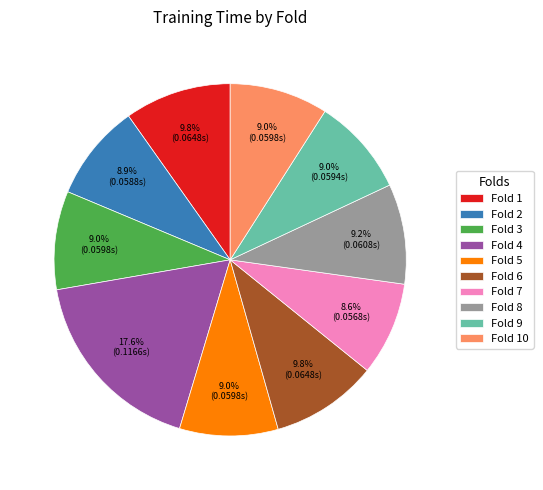

Between Fold 8 and Fold 7, which is larger?

Fold 8